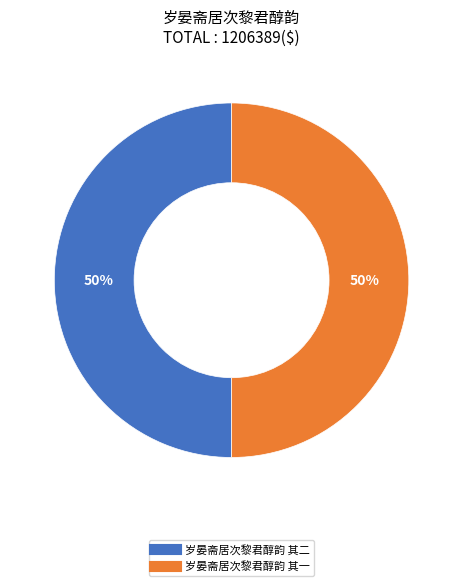

How many slices are in this pie chart?

2